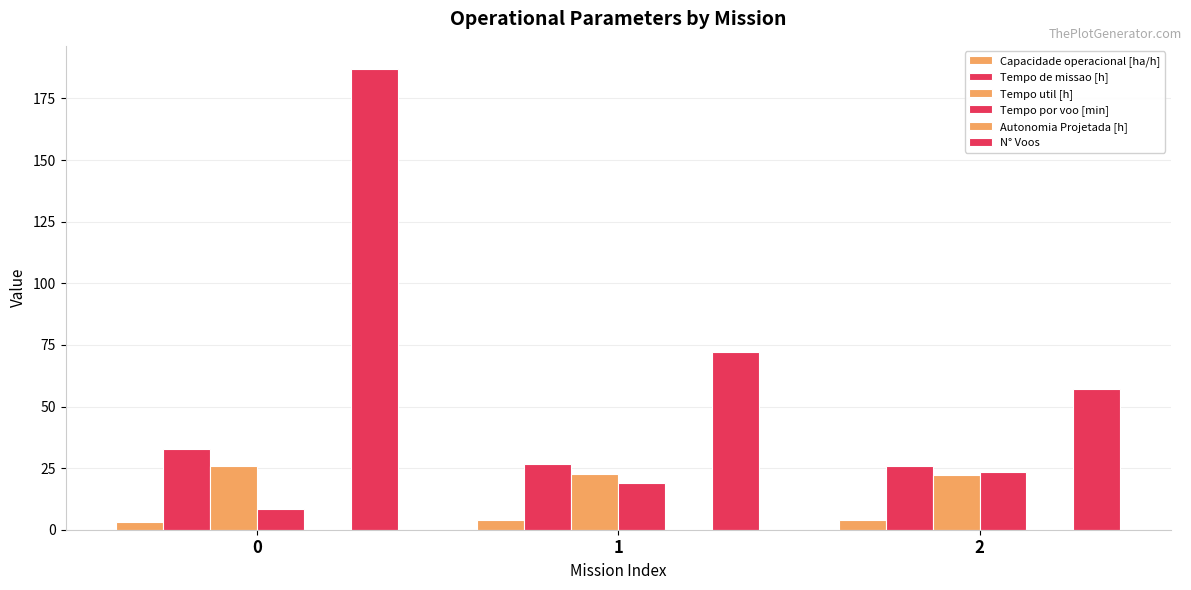

What is the spread (max minus min) of values at 1?

71.7